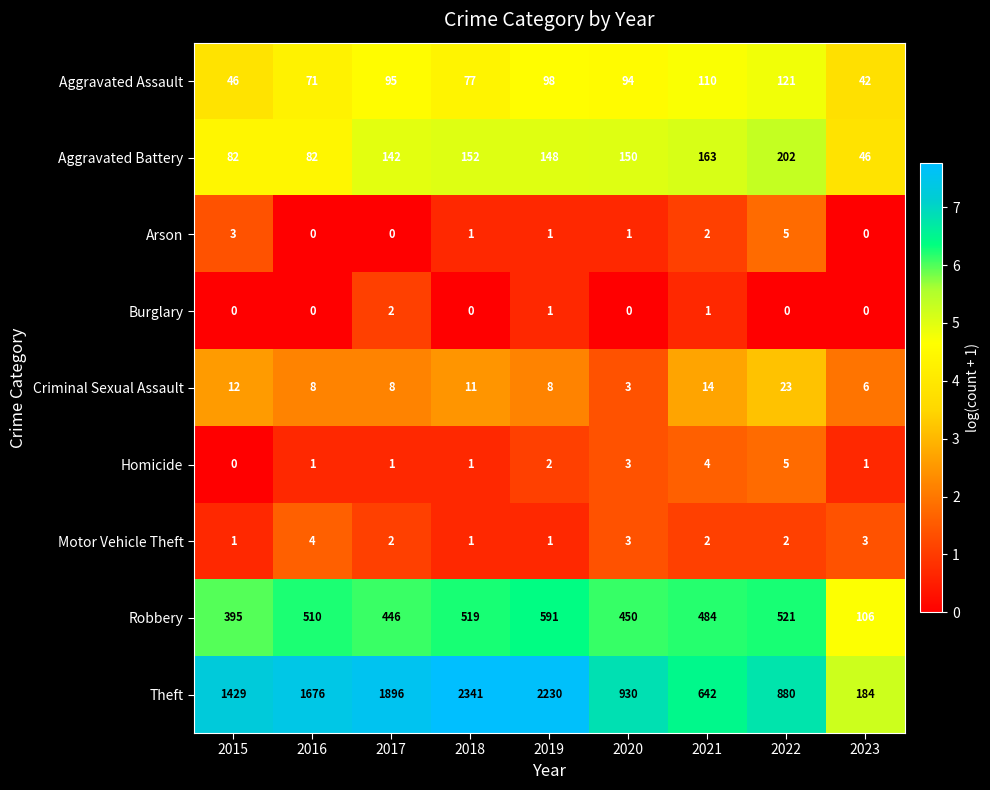

What is the sum of the Motor Vehicle Theft values at 2017 and 2021?

4